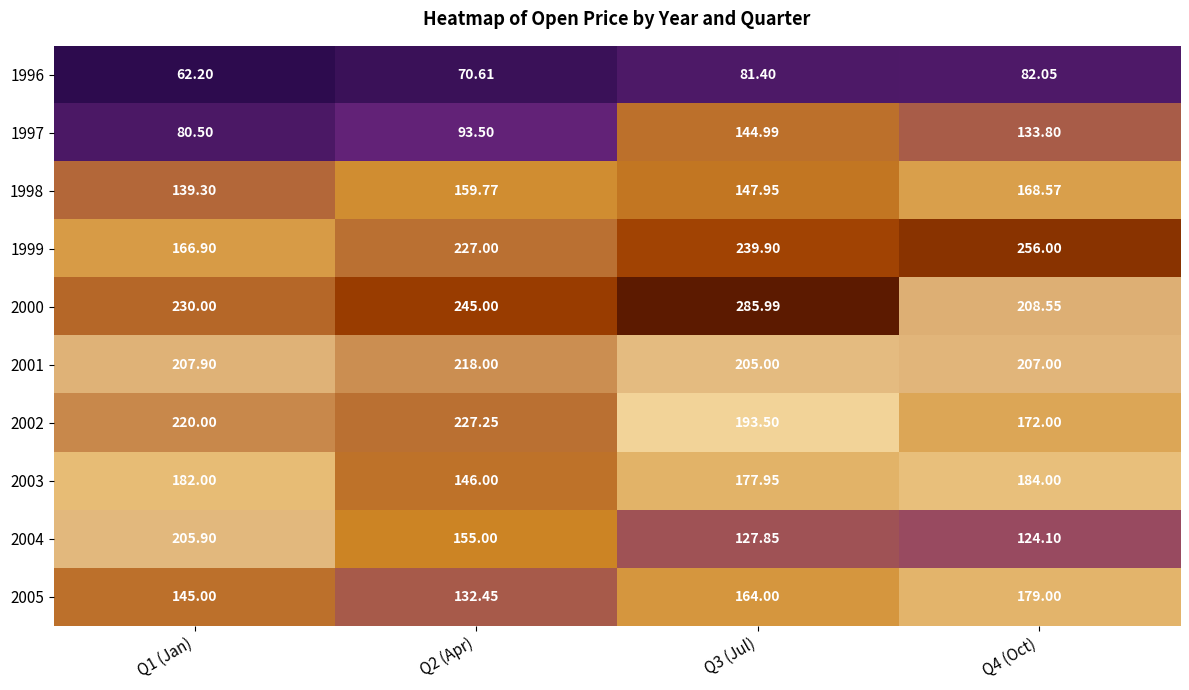

Is the value of 2003 at Q1 (Jan) greater than the value of 2001 at Q1 (Jan)?

No